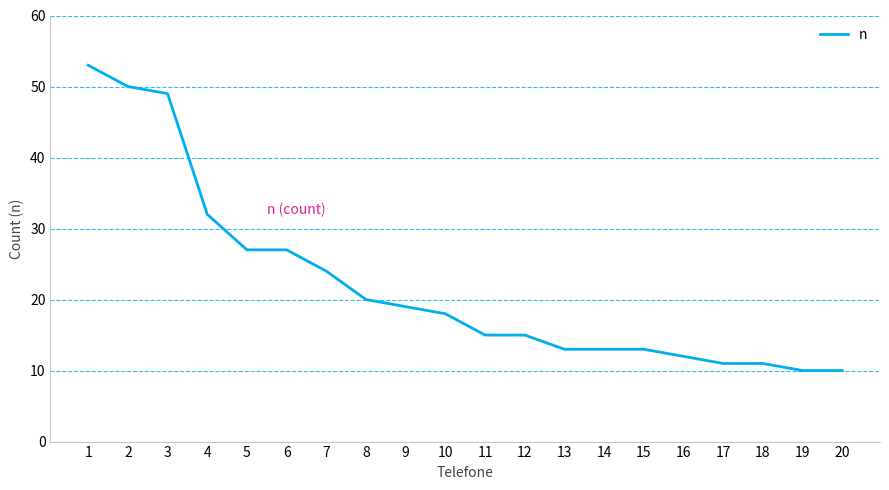

What is the difference between the maximum and minimum values?

43